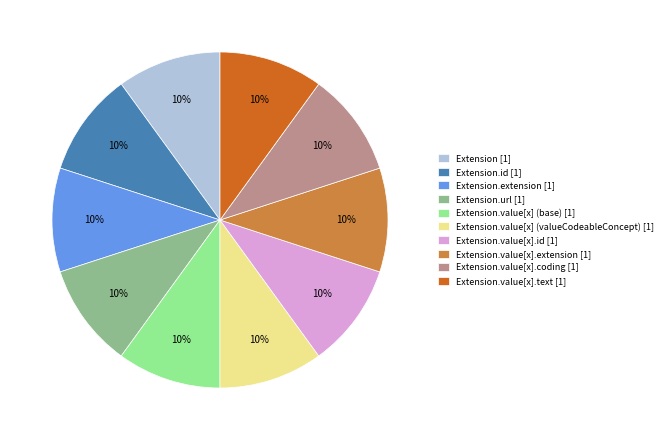

Is there a majority slice in this chart?

No